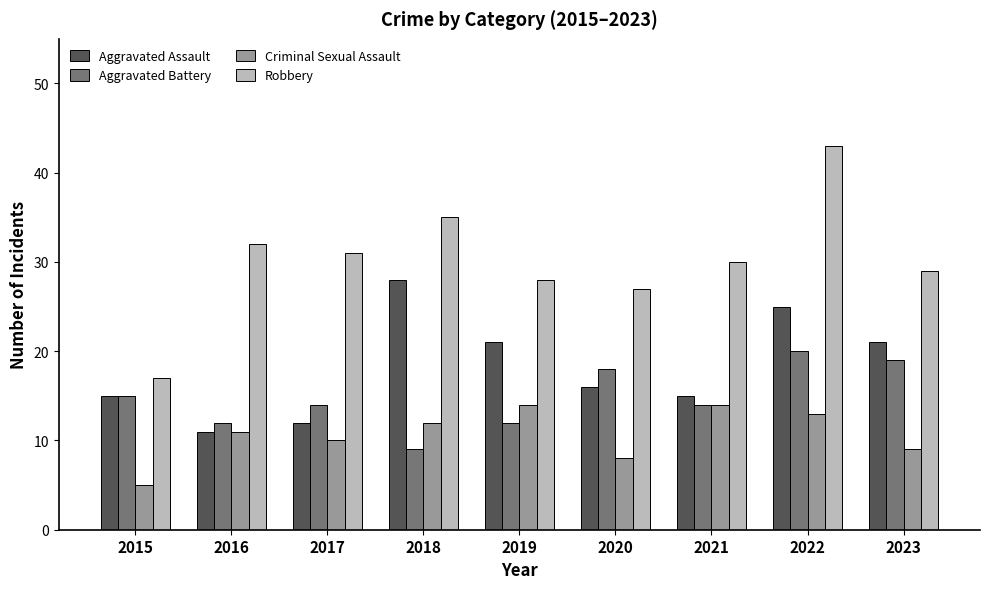

Where is Criminal Sexual Assault nearest to the value 9?

2023